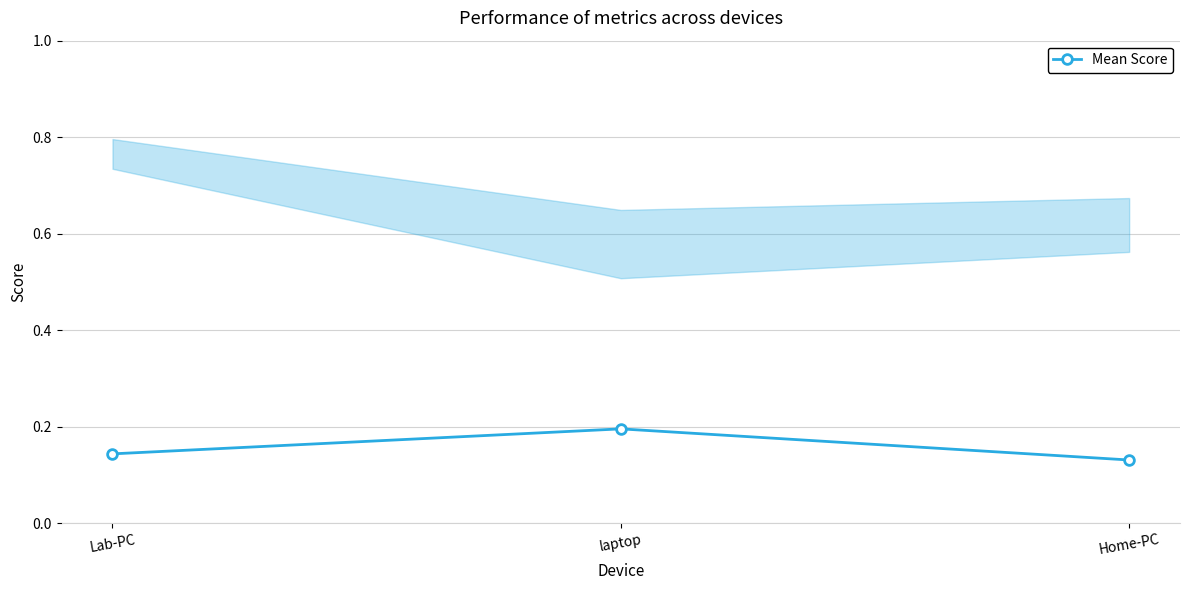

How many lines are shown in the chart?

1